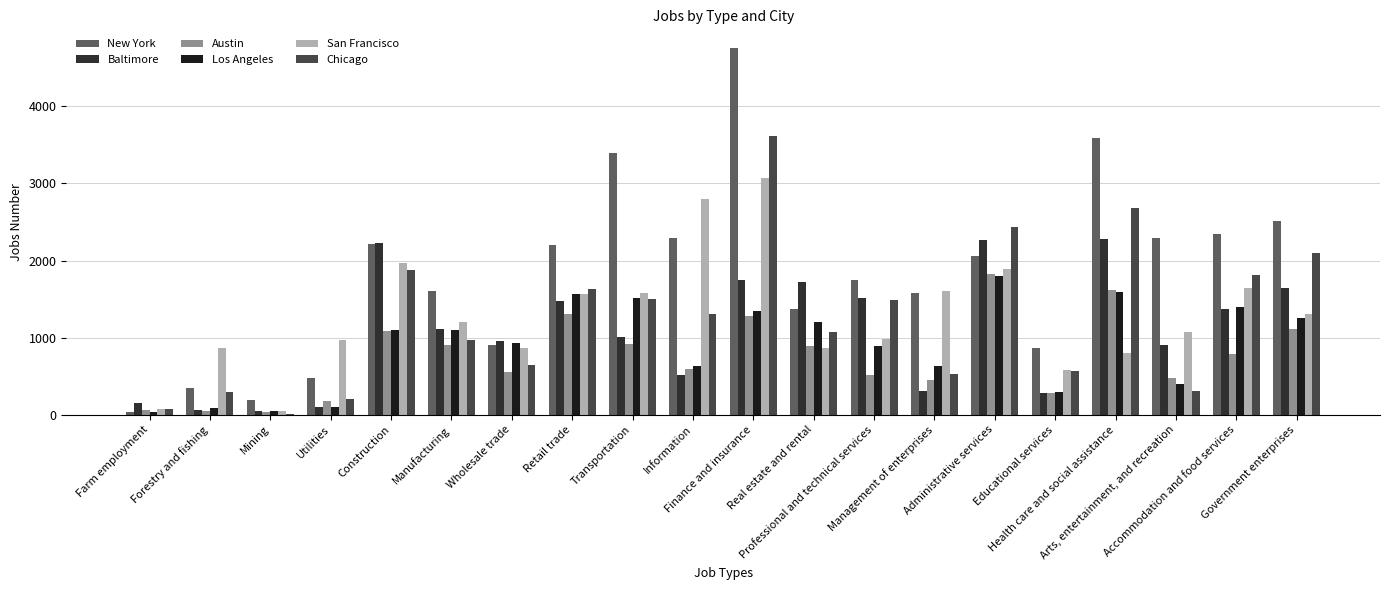

Are the bars grouped side by side (vs. stacked)?

Yes